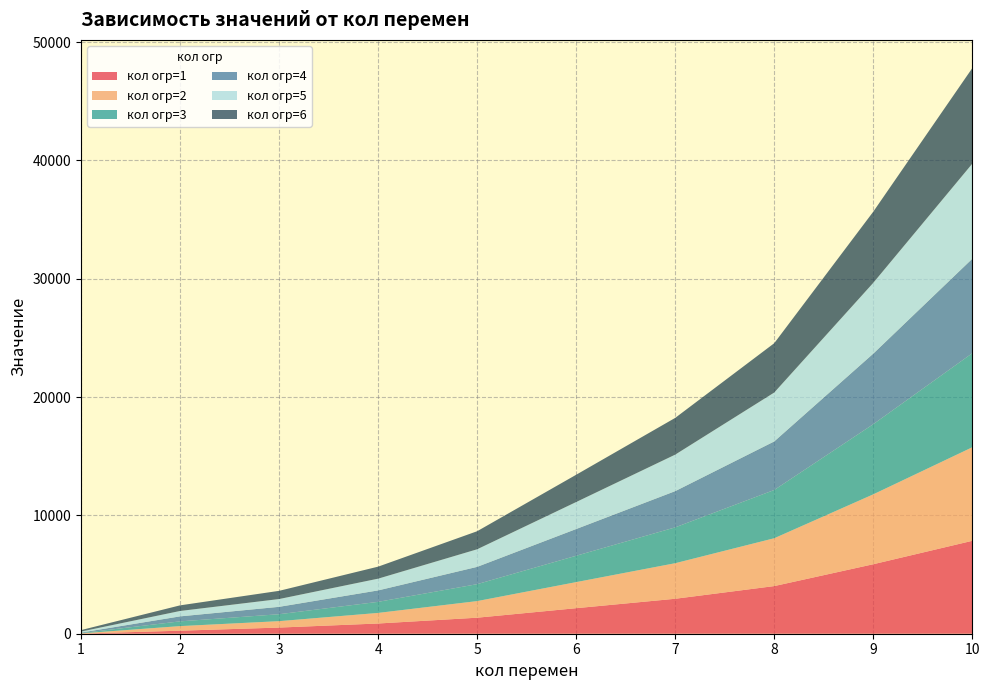

Reading left to right, extract all data points from this chart.

кол огр=1: 12	256	520	864	1354	2158	2954	4026	5872	7852
кол огр=2: 16	387	542	894	1403	2203	3005	4043	5906	7905
кол огр=3: 24	402	586	936	1431	2228	3029	4078	5928	7948
кол огр=4: 45	421	625	967	1462	2259	3062	4103	5962	7982
кол огр=5: 85	456	658	992	1487	2282	3085	4132	5984	8035
кол огр=6: 124	475	693	1015	1524	2304	3104	4168	6011	8076